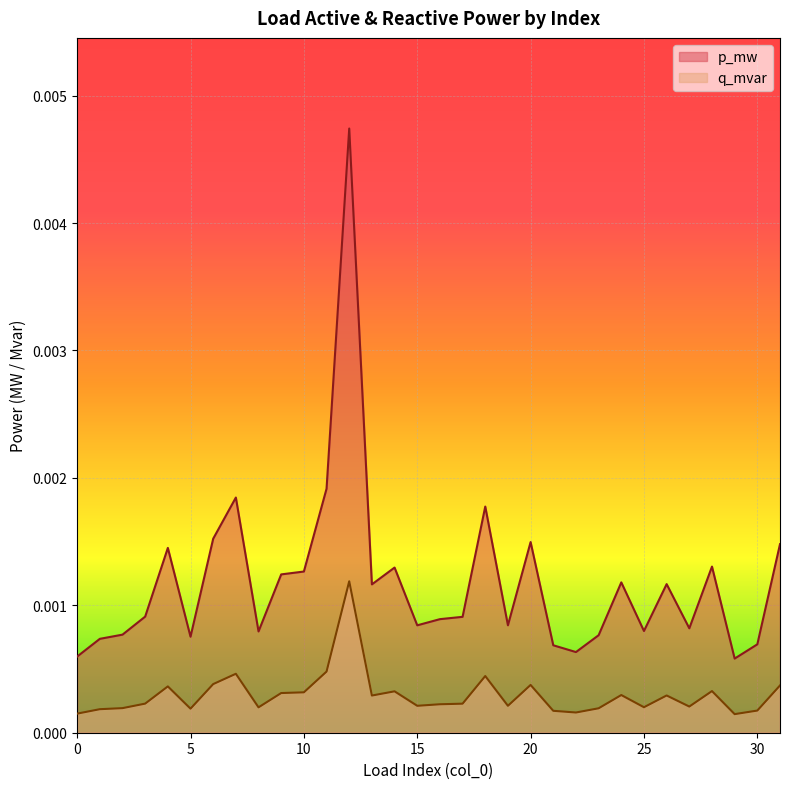

What are all the series names shown in the legend?

p_mw, q_mvar